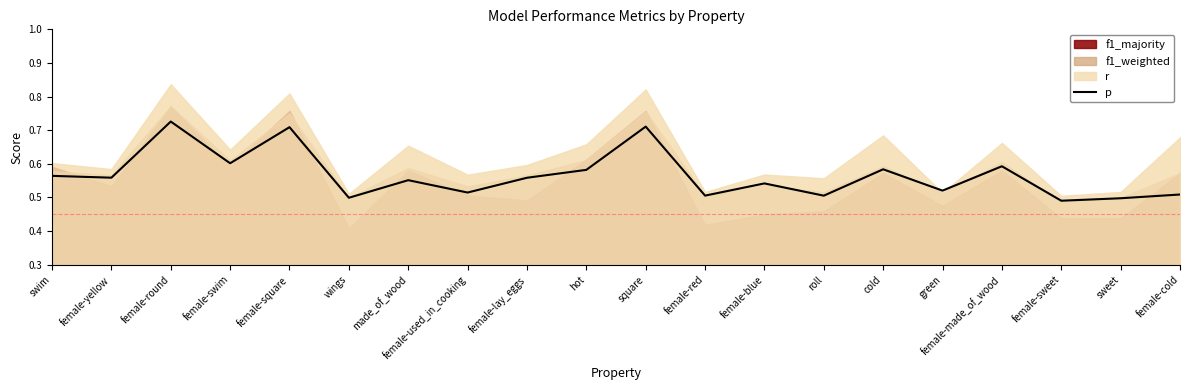

The chart shows a value of 0.6 at swim. True or false?

True